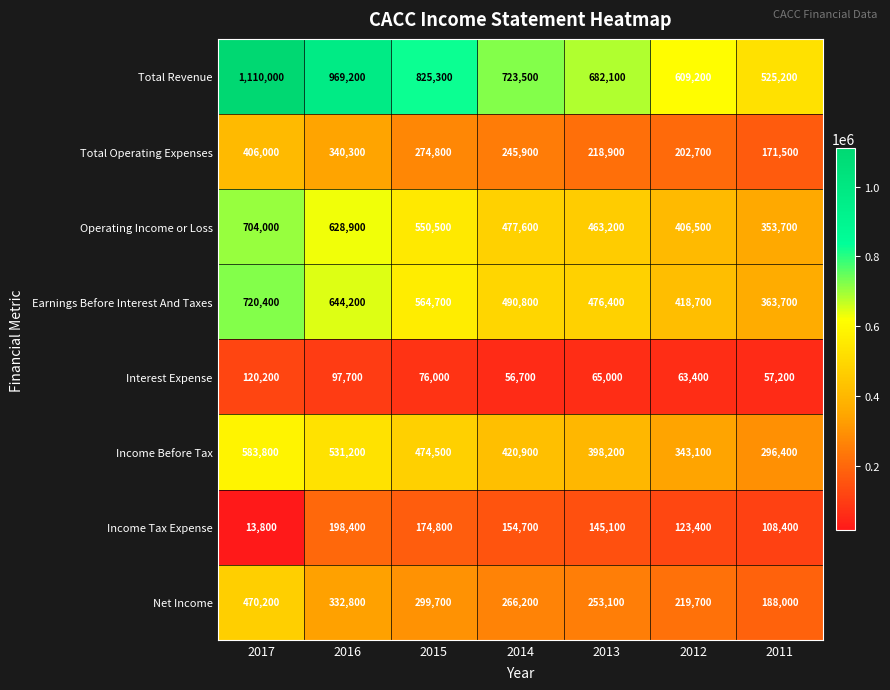

At how many categories does at least one series exceed 894892?

2